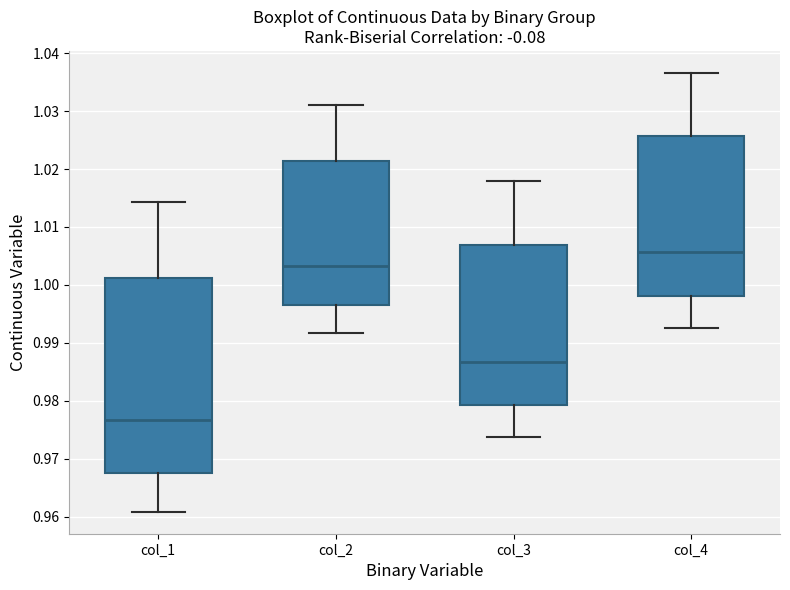

Reading left to right, read every box against the y-axis: the position of its median line, the range the box covers, and the ends of its whiskers. The values are not printed on the chart, so give them approximately, as read against the axis.

col_1: median 0.977, box 0.968 to 1.001, whiskers 0.961 to 1.014
col_2: median 1.003, box 0.997 to 1.021, whiskers 0.992 to 1.031
col_3: median 0.987, box 0.979 to 1.007, whiskers 0.974 to 1.018
col_4: median 1.006, box 0.998 to 1.026, whiskers 0.993 to 1.037